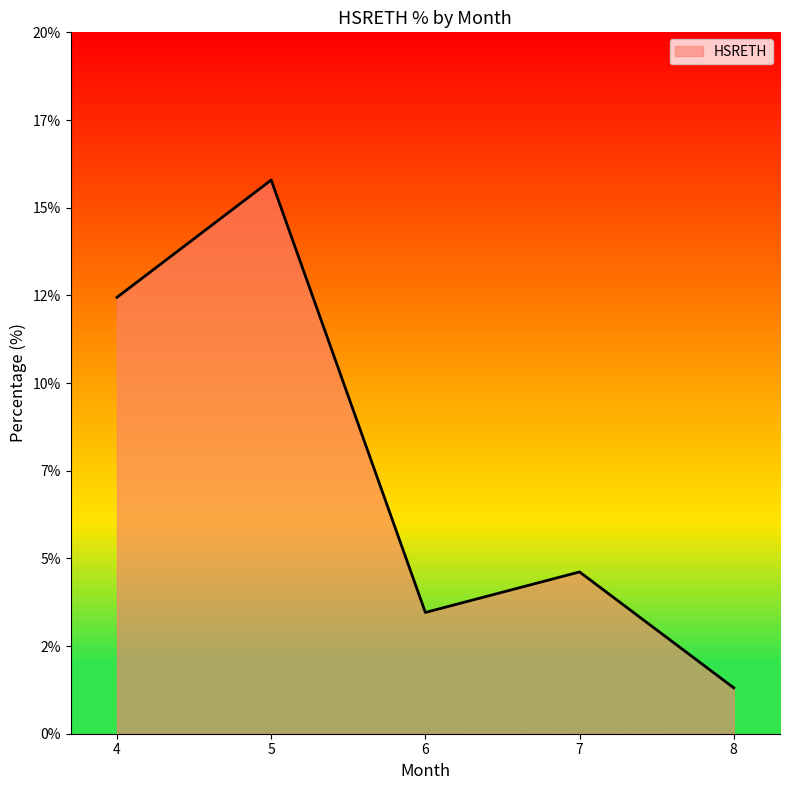

The value at 7 is 6.8. True or false?

False